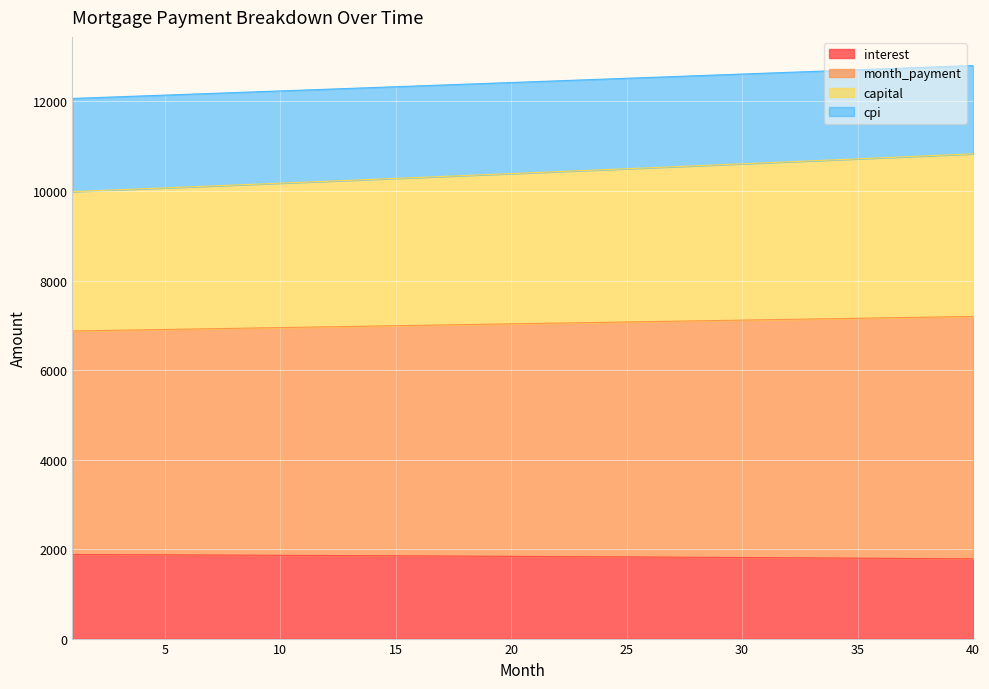

Count the number of categories in the chart.

40